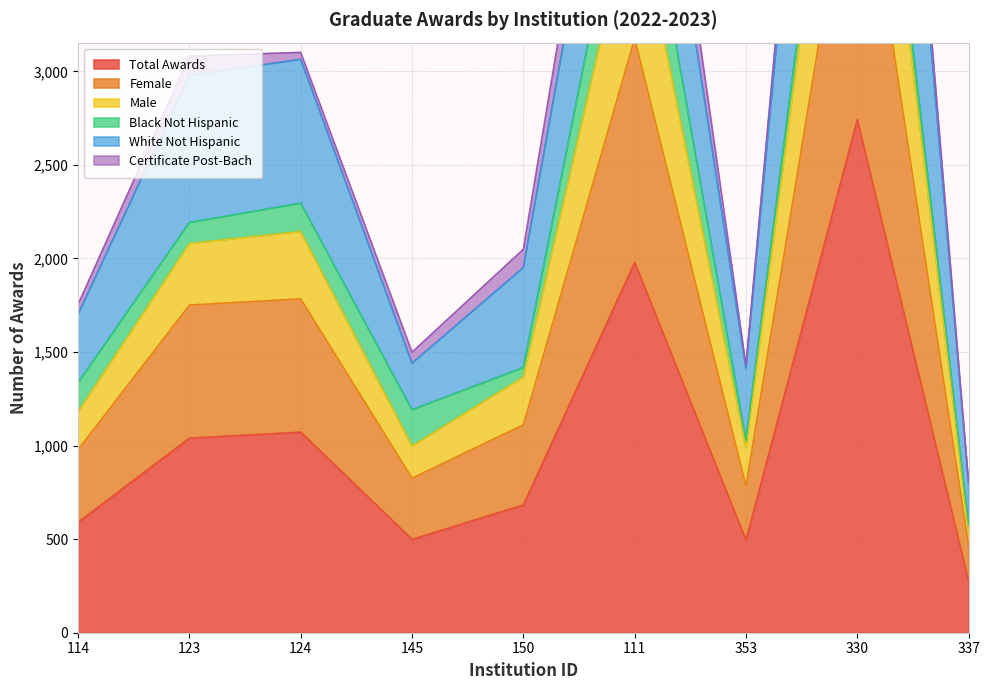

True or false: Male and Female intersect in this chart.

False